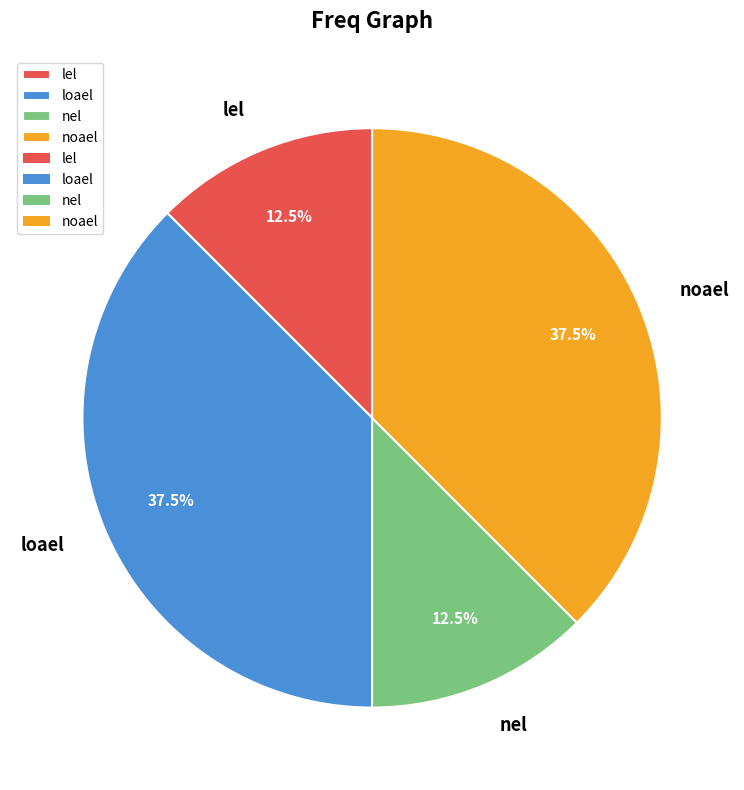

The loael slice represents 45% of the pie. True or false?

False